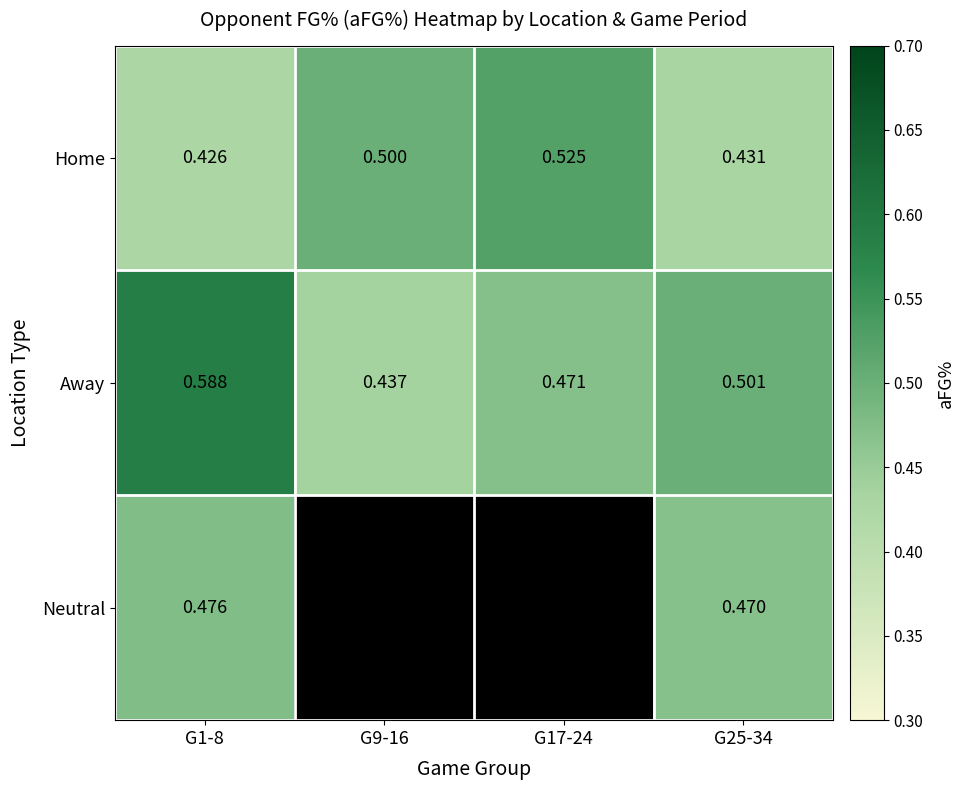

What is the difference between the highest and lowest values at G9-16?

0.1